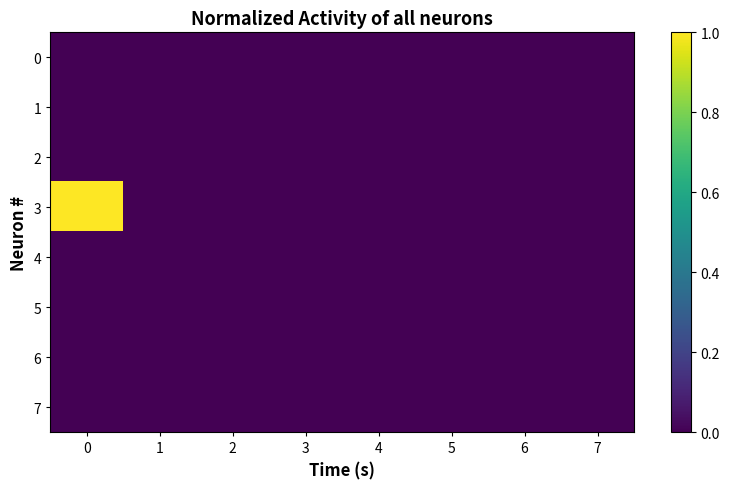

Which series has the largest range (max minus min)?

3